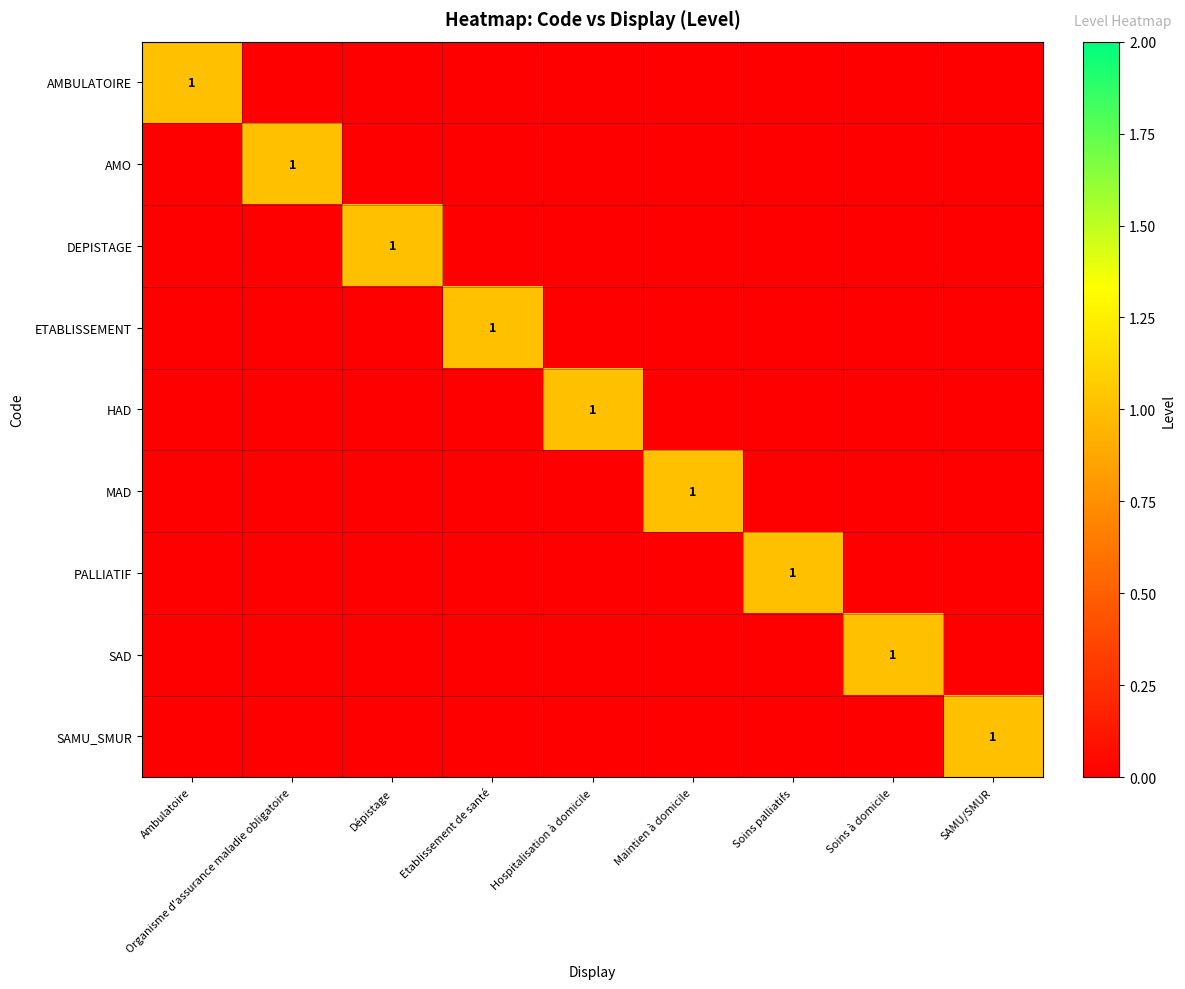

Is it true that PALLIATIF equals 0 at Soins palliatifs?

False